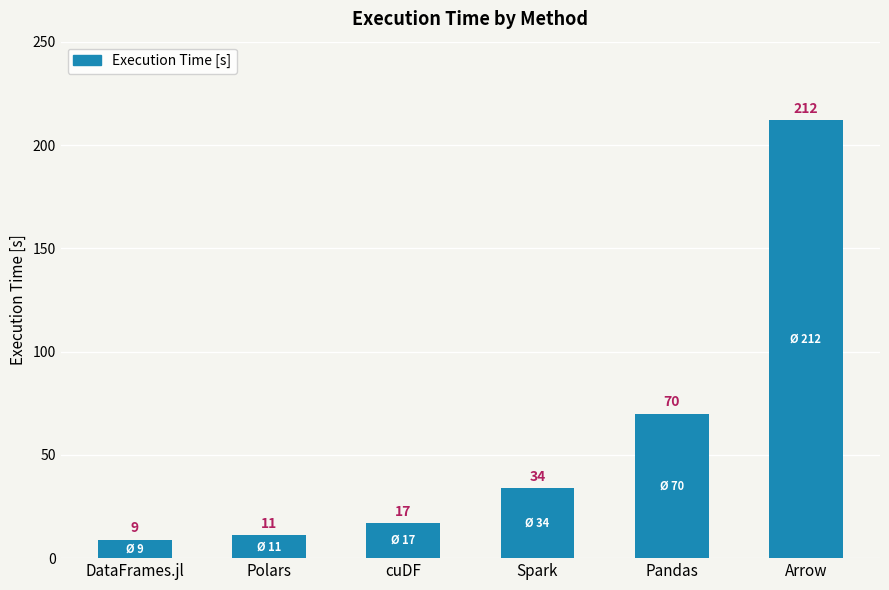

What is the sum of the values at Polars and Spark?

45